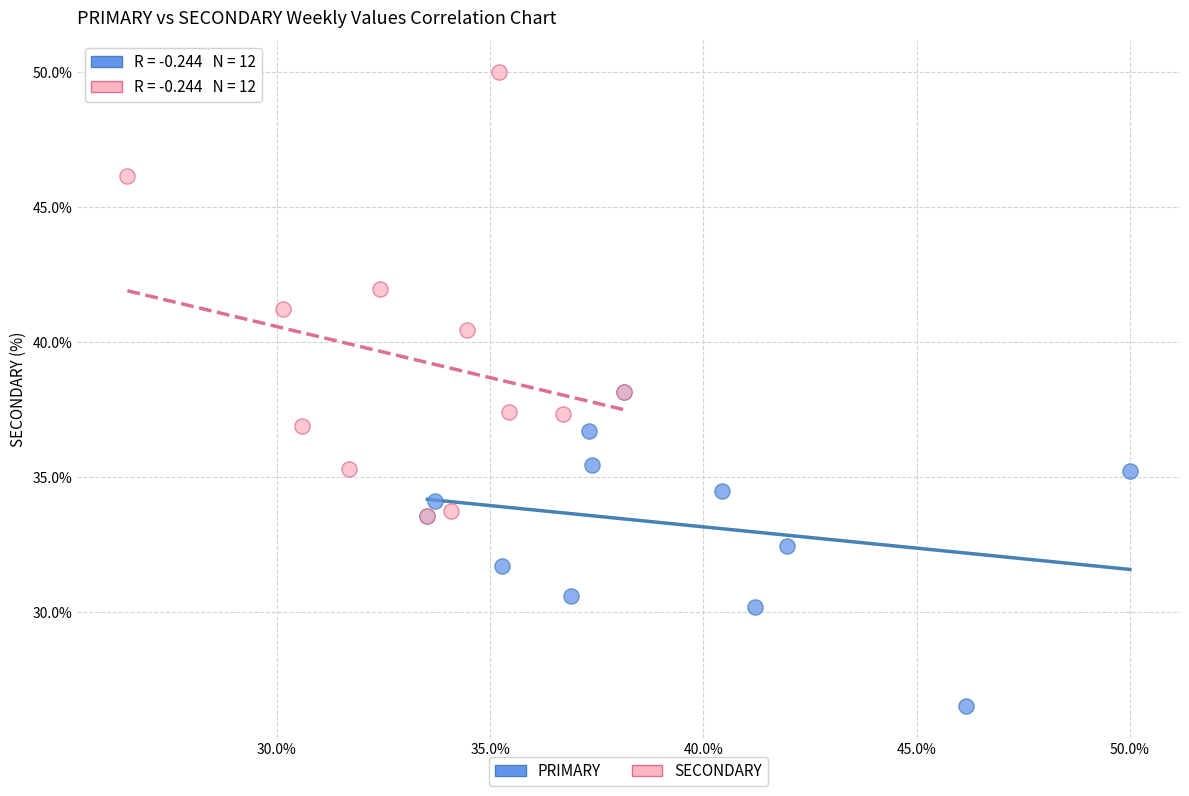

Which series reaches the maximum Y coordinate?

SECONDARY